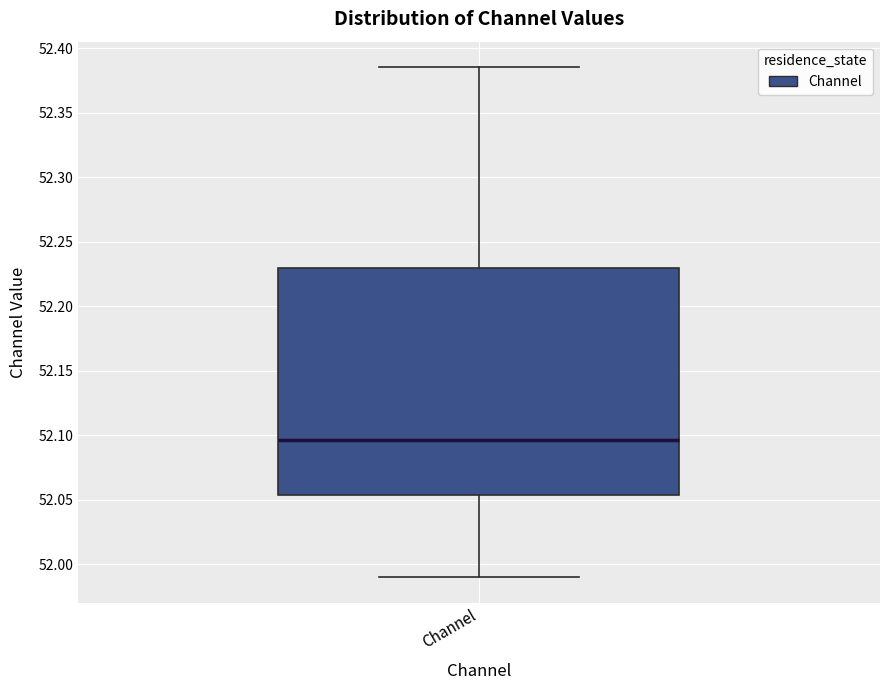

Where does the upper whisker of the box for Channel end on the y-axis? The values are not printed on the chart, so give them approximately, as read against the axis.

52.385